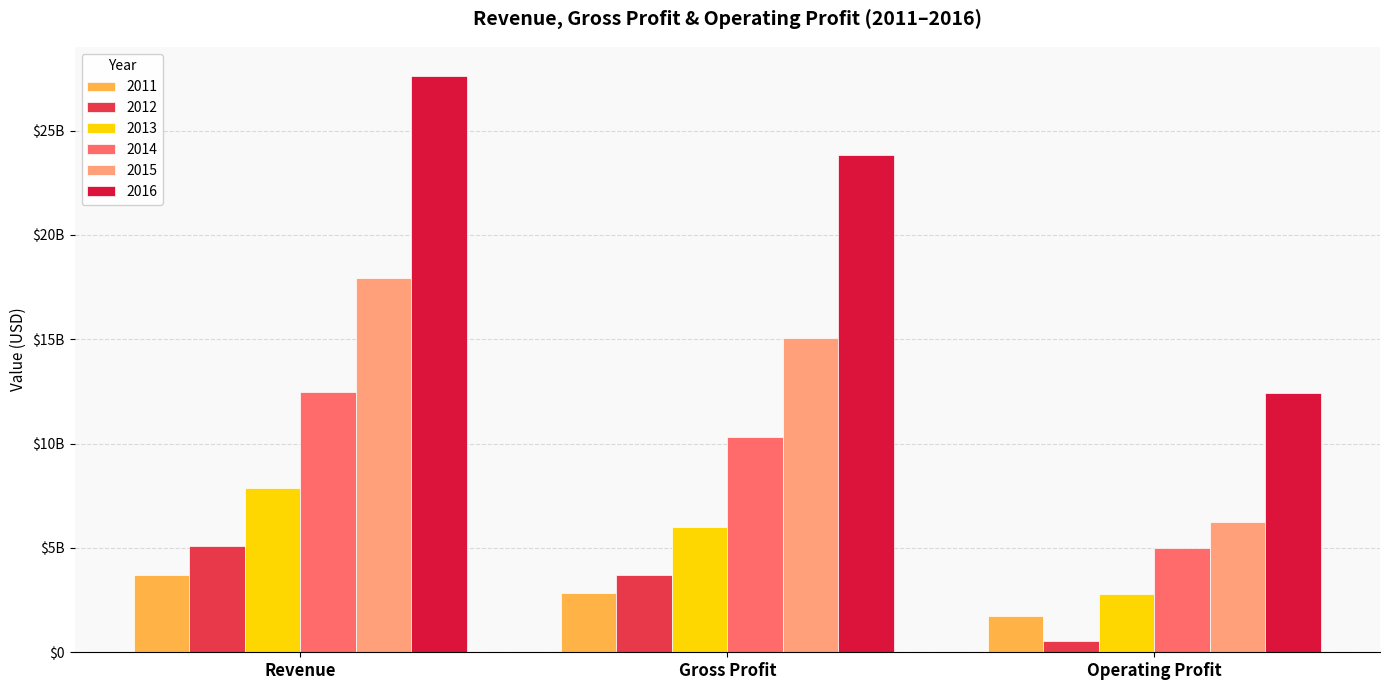

What are all the series names shown in the legend?

2011, 2012, 2013, 2014, 2015, 2016